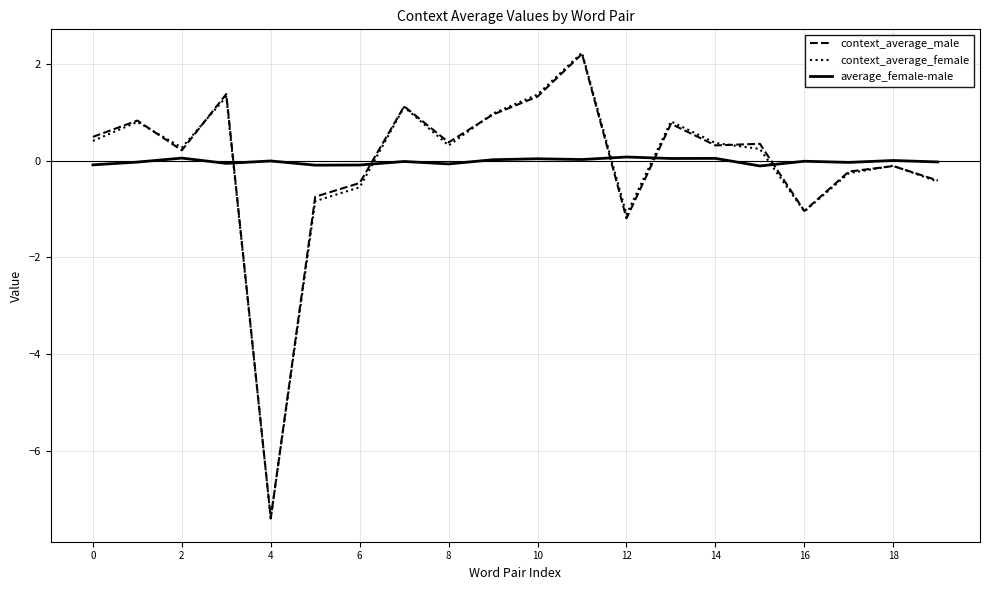

Which series has the widest spread of values?

context_average_female